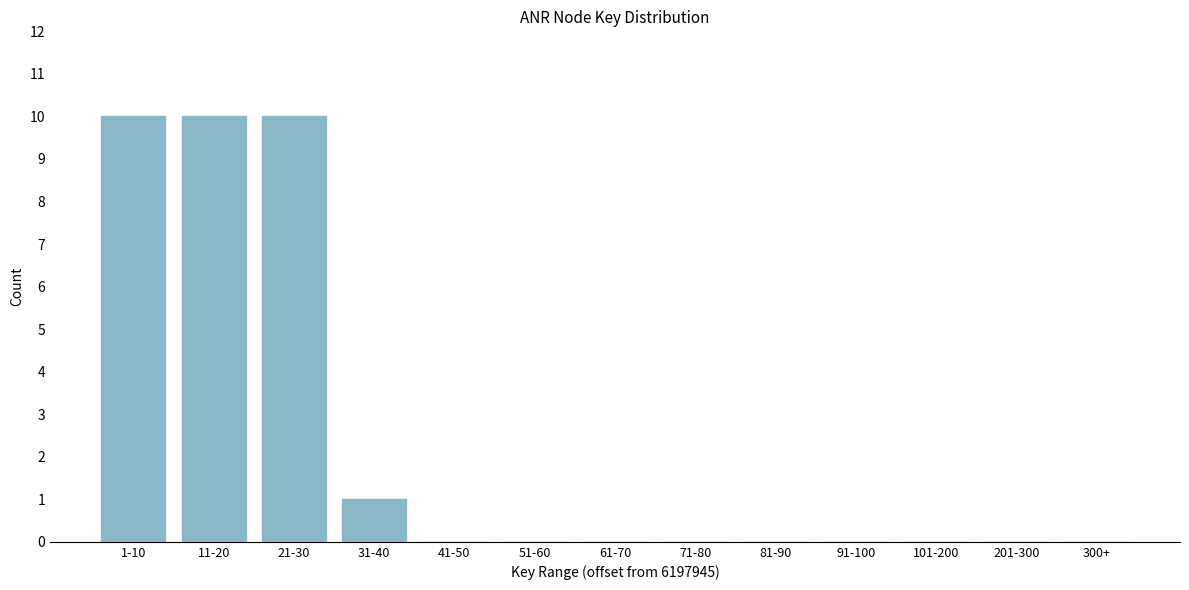

Reading left to right, transcribe all the data shown in this chart.

1-10=10	11-20=10	21-30=10	31-40=1	41-50=0	51-60=0	61-70=0	71-80=0	81-90=0	91-100=0	101-200=0	201-300=0	300+=0